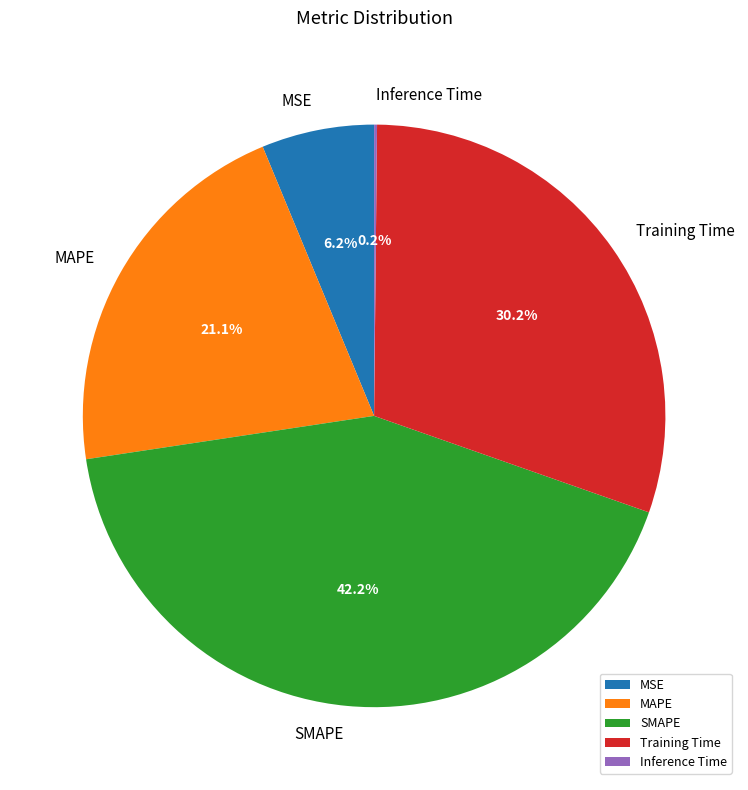

Does any single category account for the majority?

No